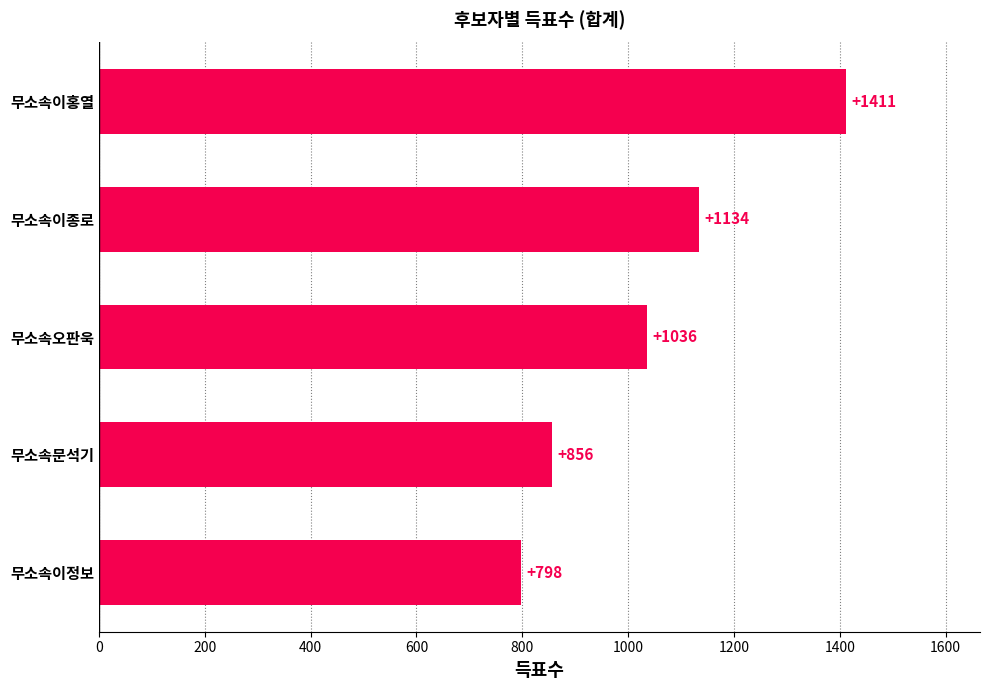

How many series are shown in this chart?

1